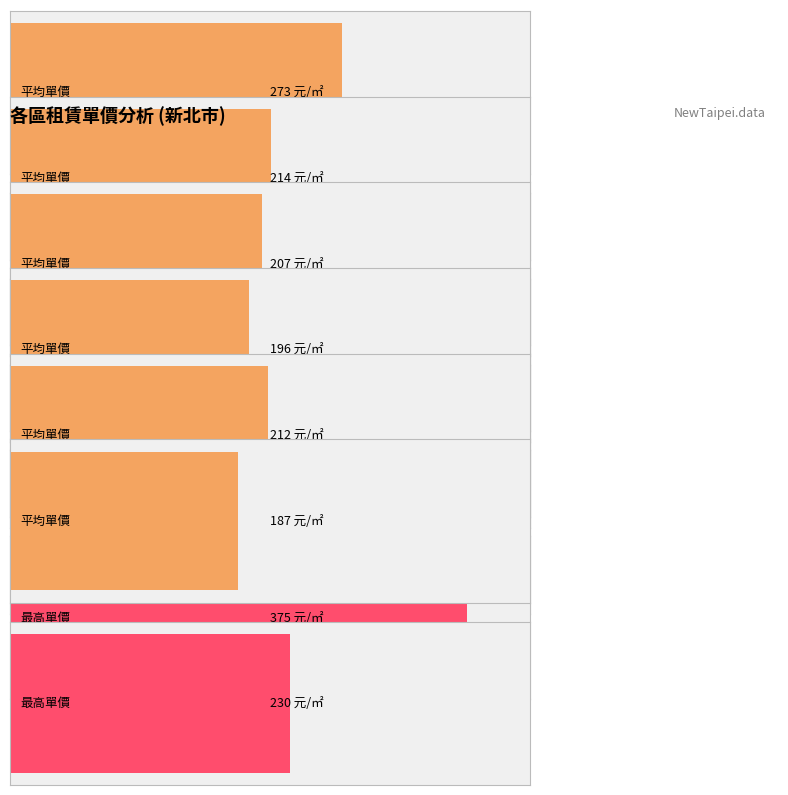

How many values in the 平均單價(元/平方公尺) series are below 208?

10